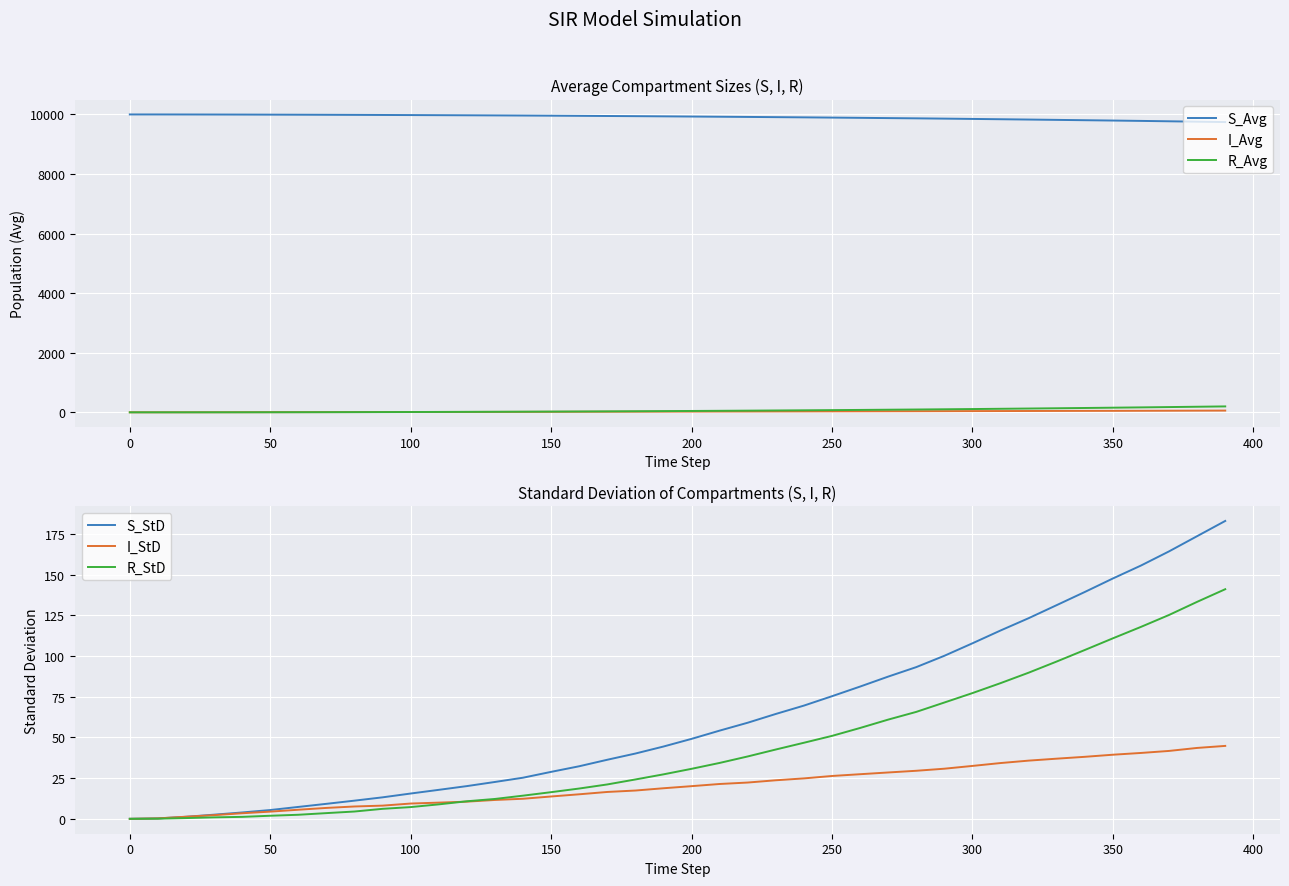

What is the lowest value of the S_Avg series?

9742.9